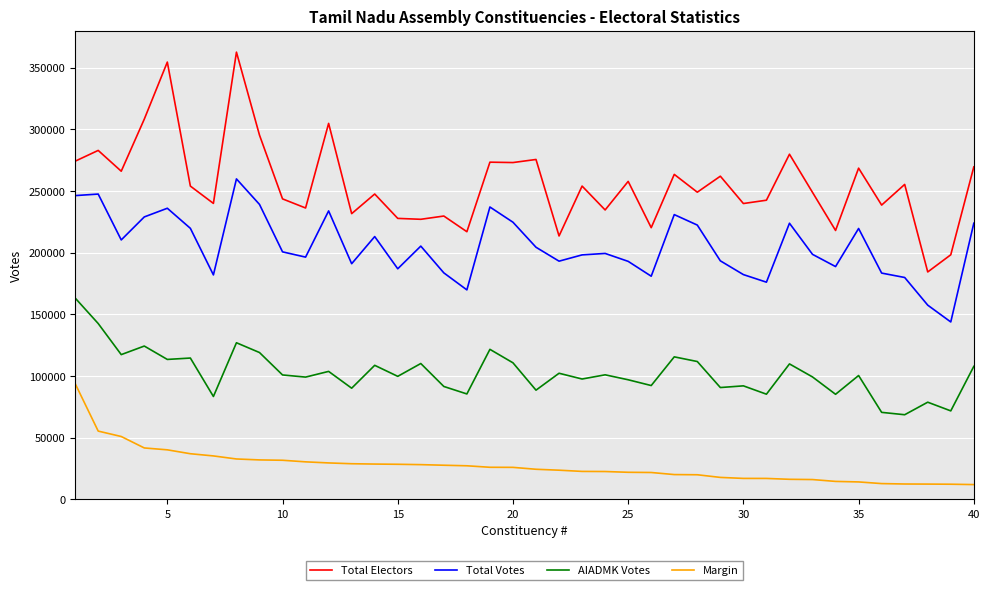

Which series has the largest total across all categories?

Total Electors